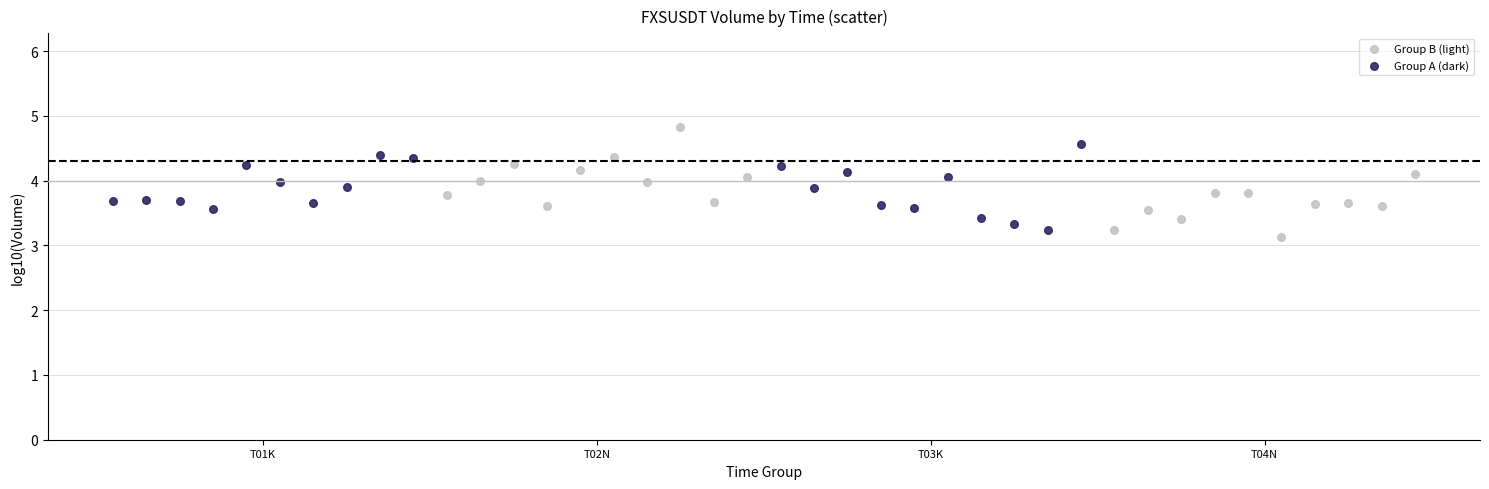

Which series has the largest Y range (max minus min)?

Group B (light)